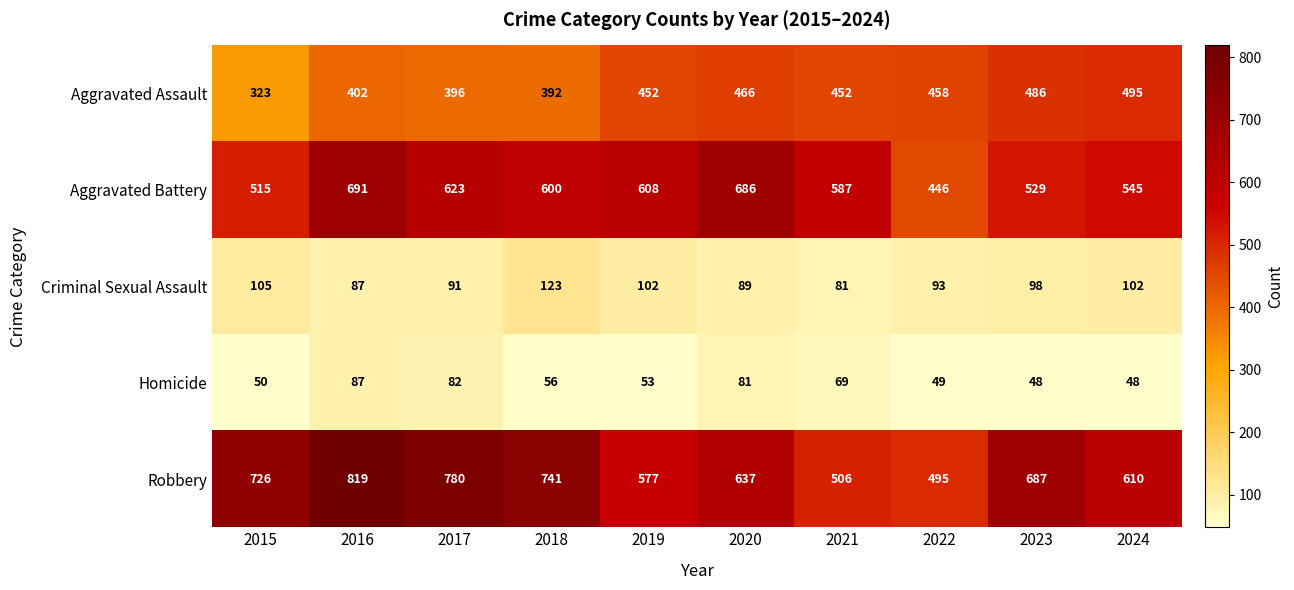

At which category does the chart reach its peak across all series?

2016